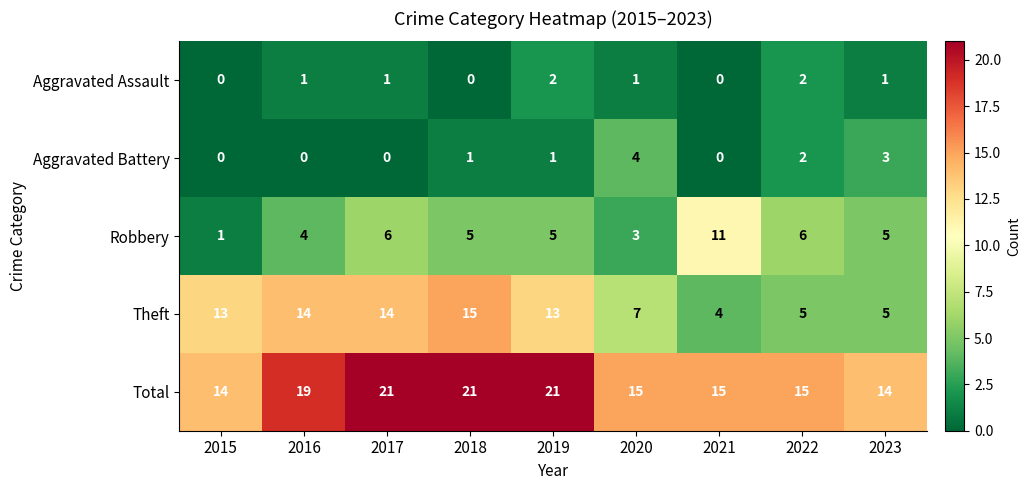

The value of Theft at 2016 is 14. True or false?

True